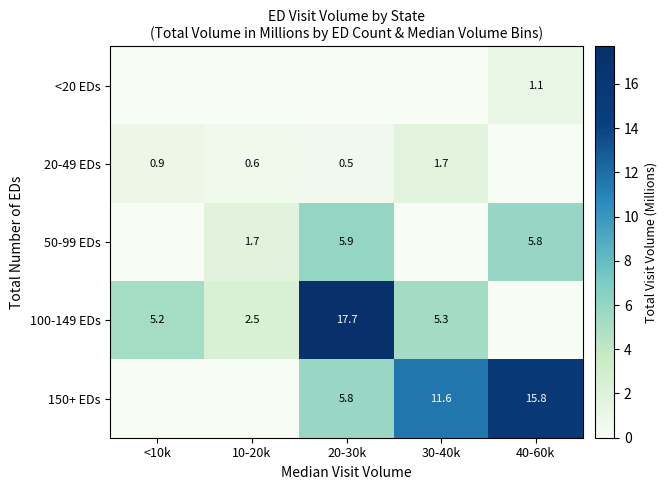

What is the spread (max minus min) of values at 10-20k?

2.5